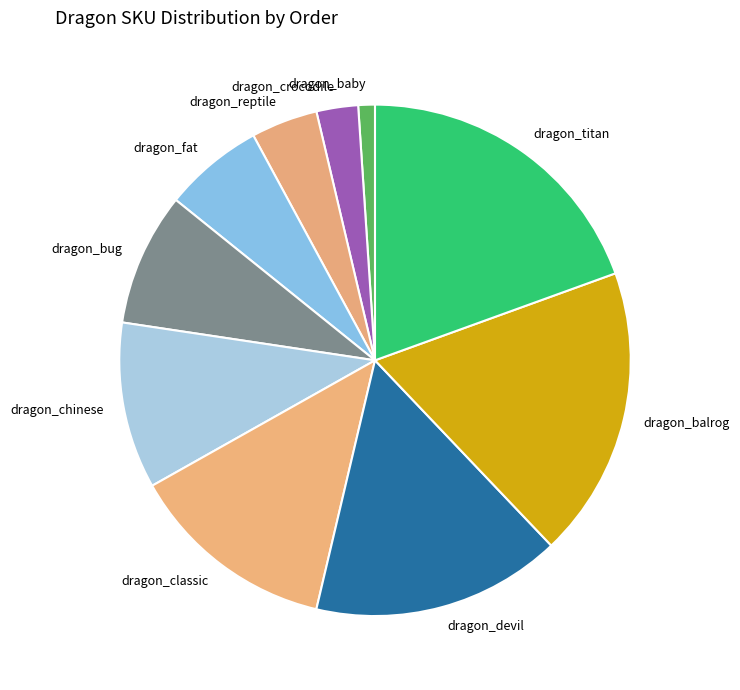

Is it true that dragon_titan is 19% of the pie?

True